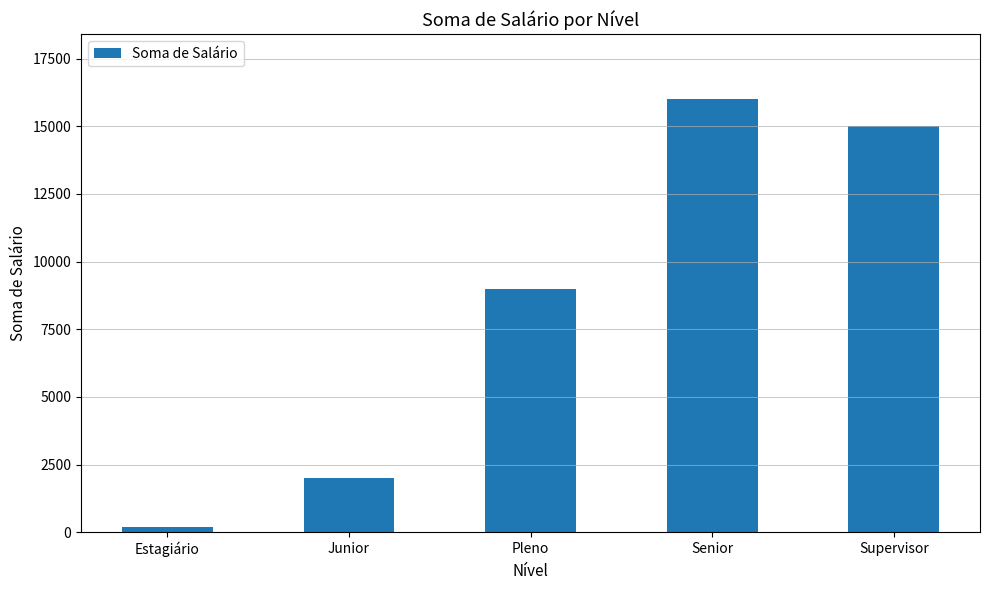

What is the difference between the maximum and second lowest values?

14000